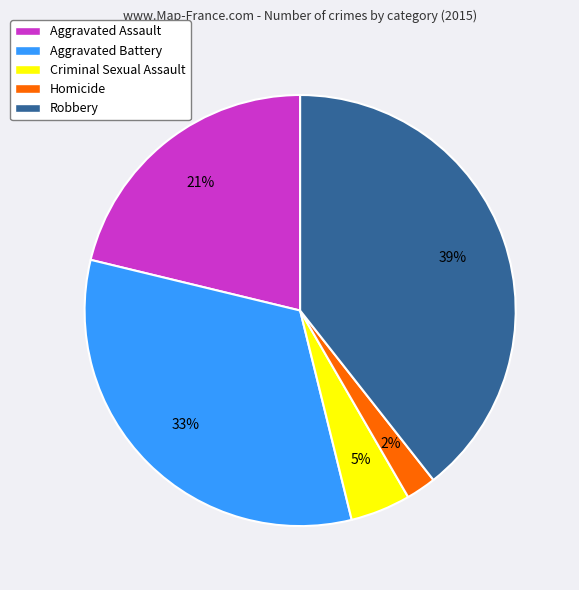

What is the smallest slice in the pie chart?

Homicide